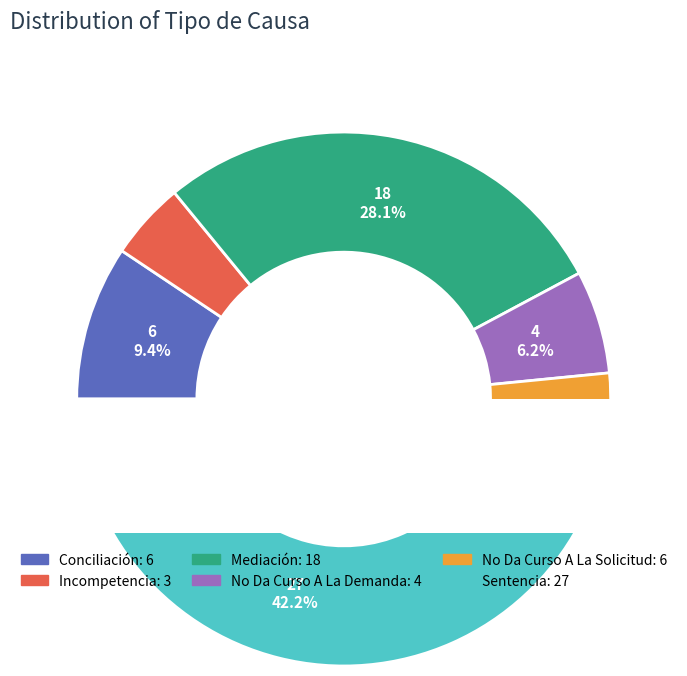

Do Incompetencia and No Da Curso A La Demanda together represent more than half of the pie?

No